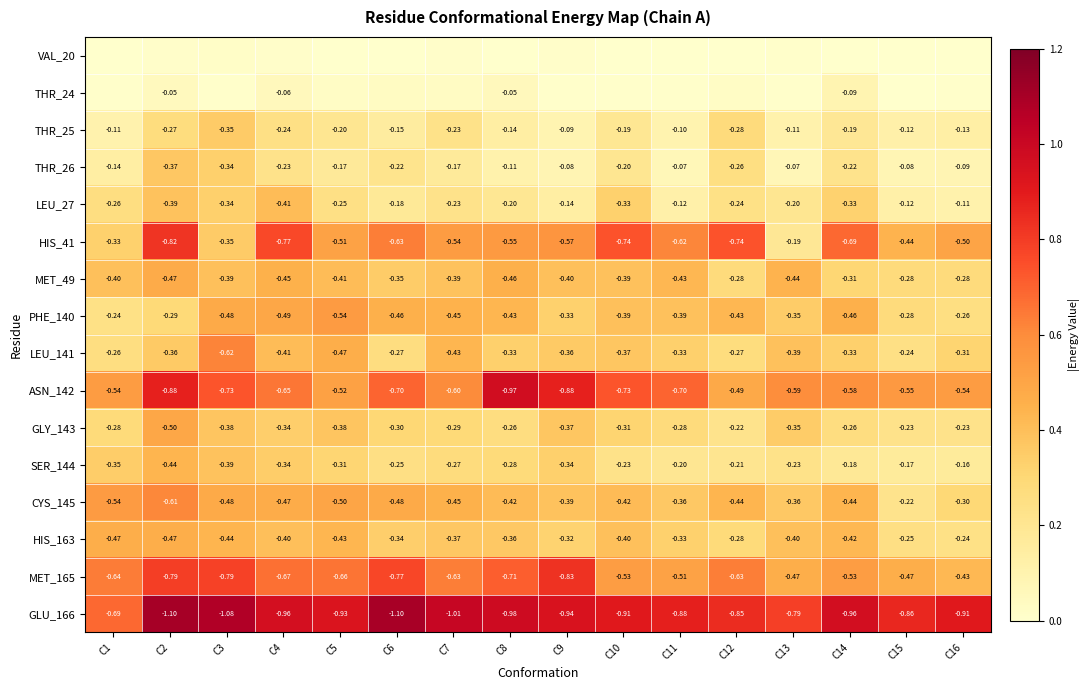

Is the value of CYS_145 at C16 greater than the value of THR_26 at C15?

No